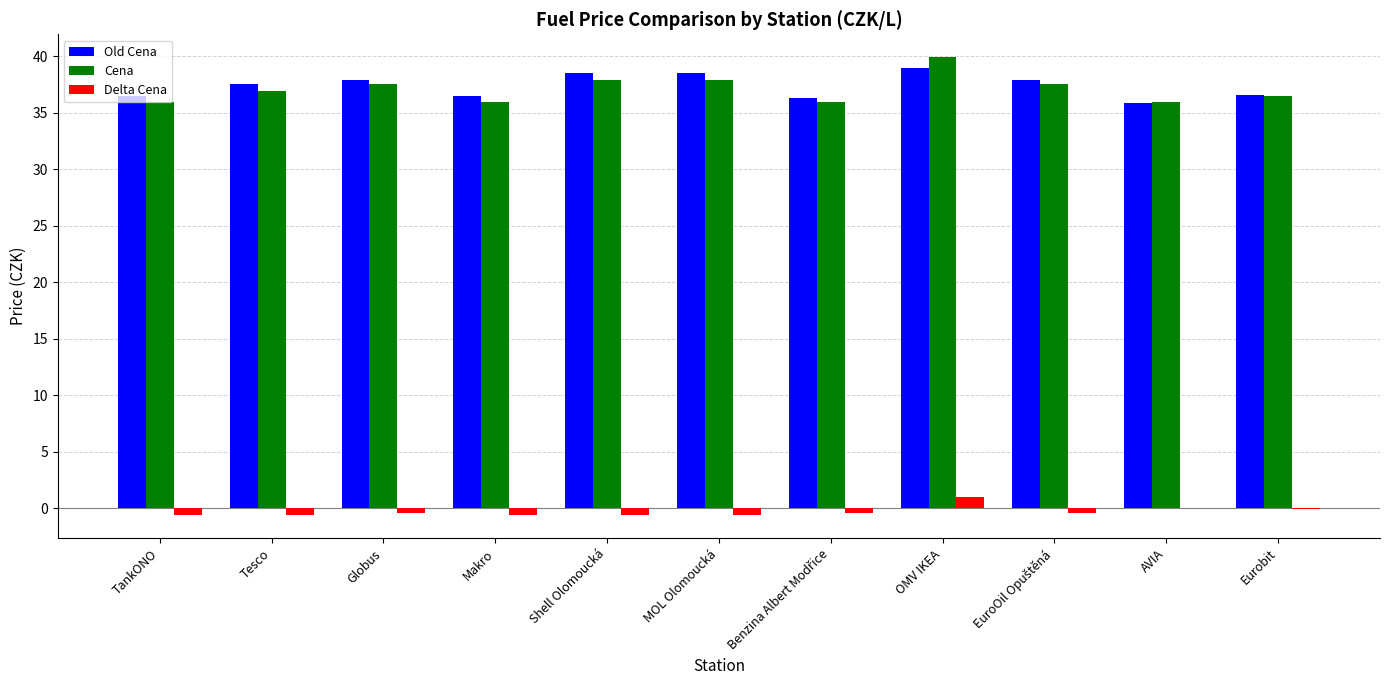

What is the greatest value displayed?

39.9